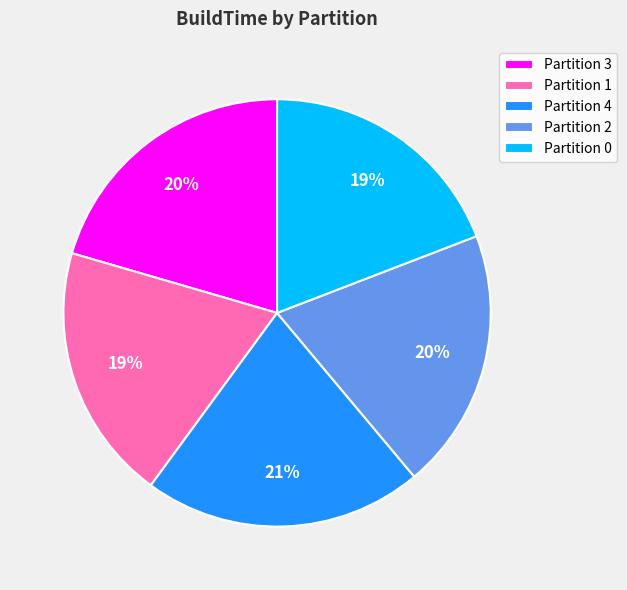

Is the sum of Partition 0 and Partition 2 greater than half?

No